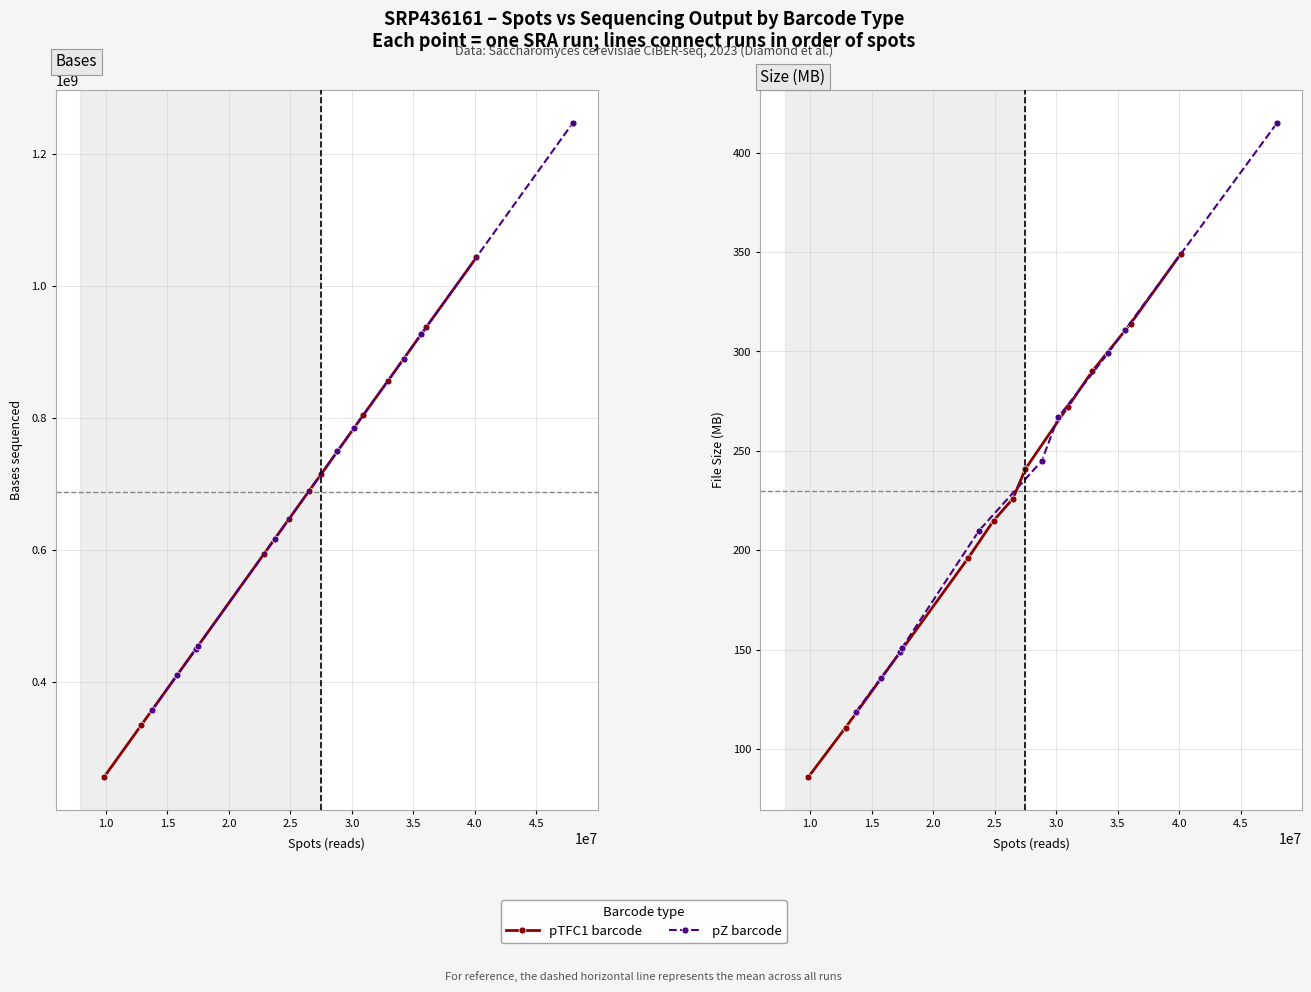

How many times do pTFC1 barcode and pZ barcode cross each other?

6